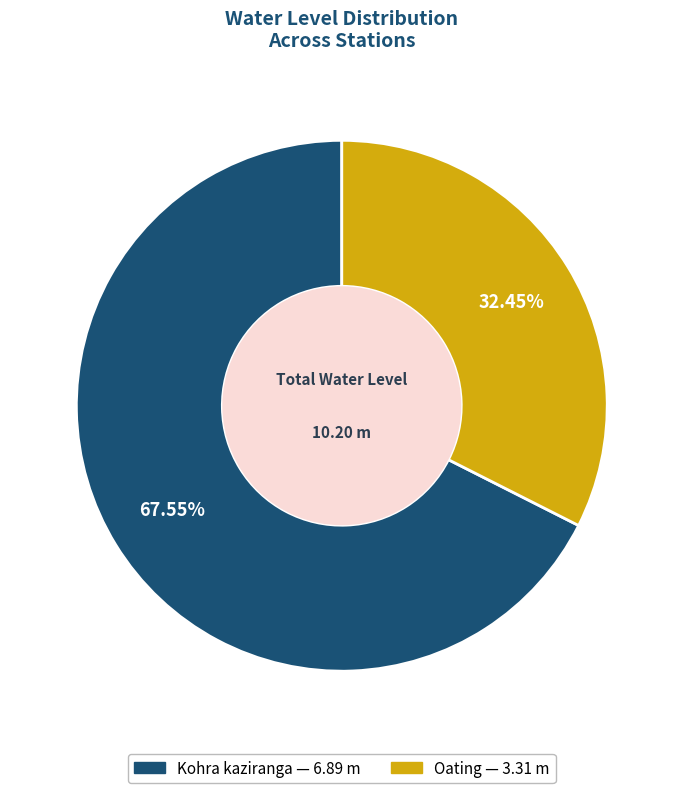

Which slice represents more than half of the pie?

Kohra kaziranga